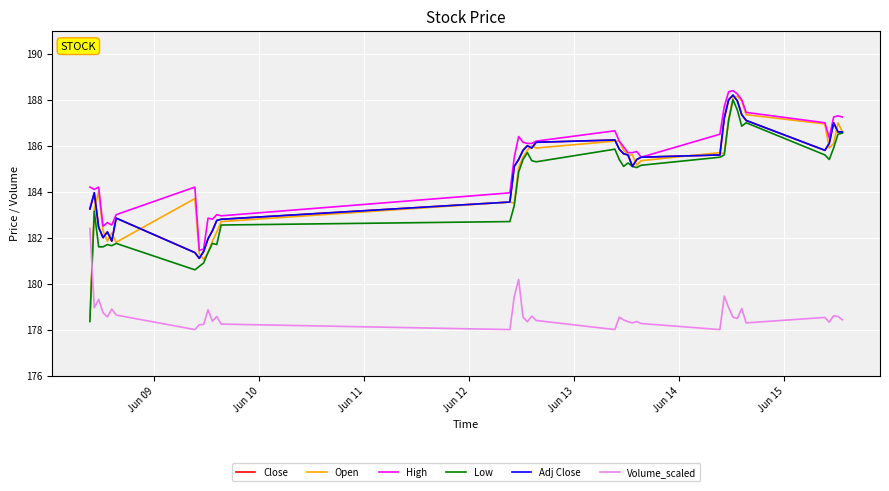

What is the average value of the Volume_scaled series?

178.7